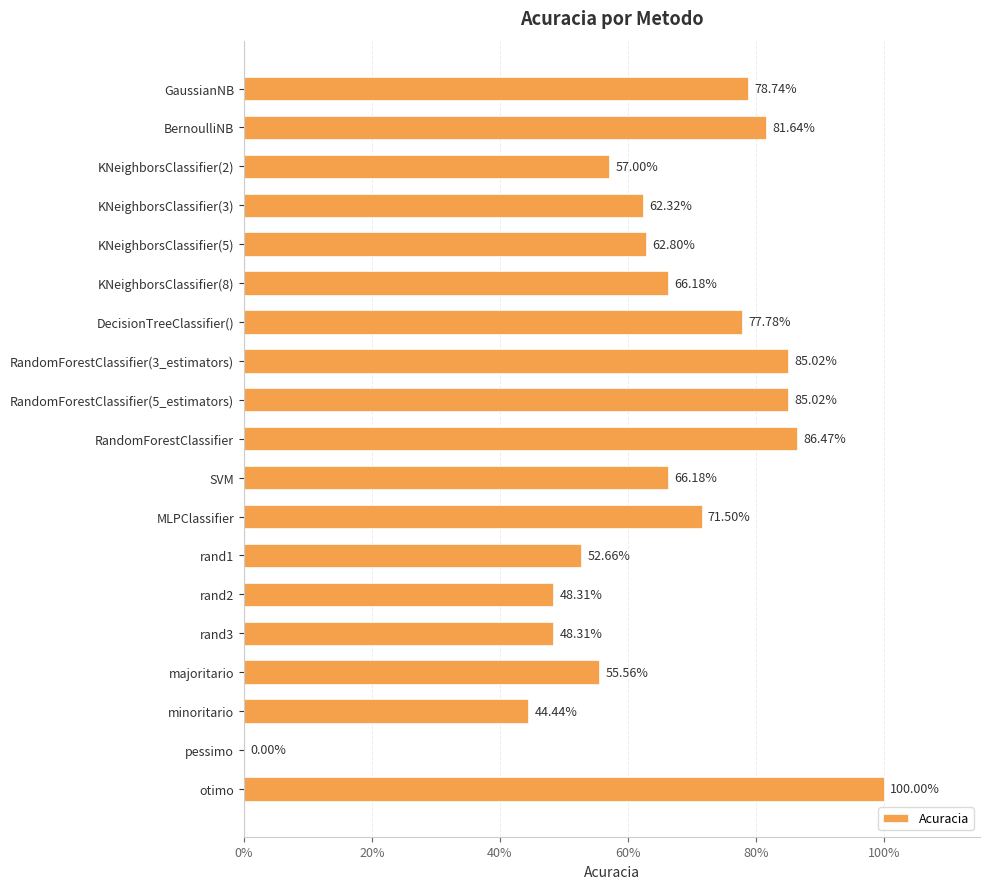

Are the bars horizontal?

Yes